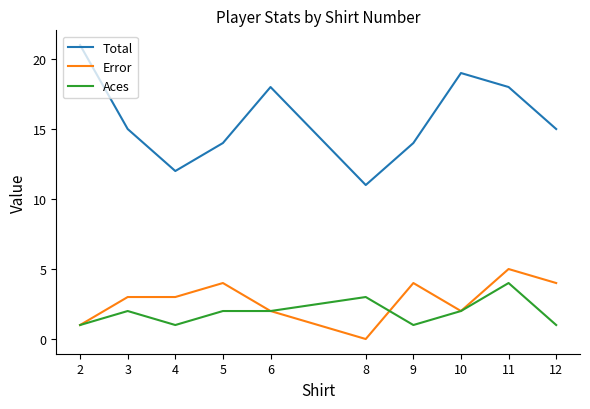

Does the chart have visible grid lines?

No